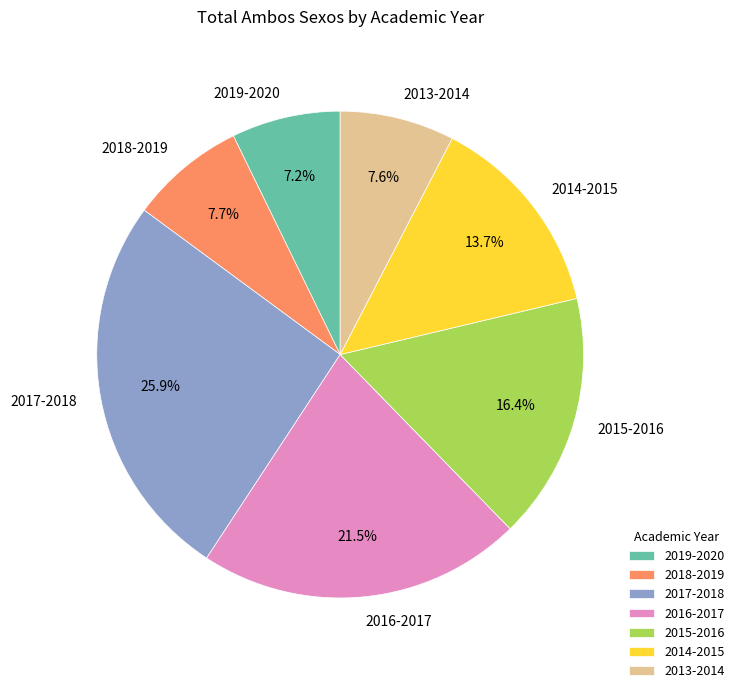

Which has a higher value, 2017-2018 or 2015-2016?

2017-2018